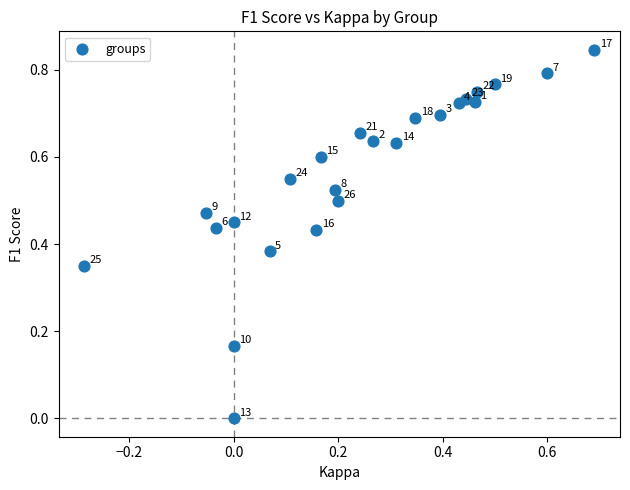

What is the range of X values (max minus min)?

1.0